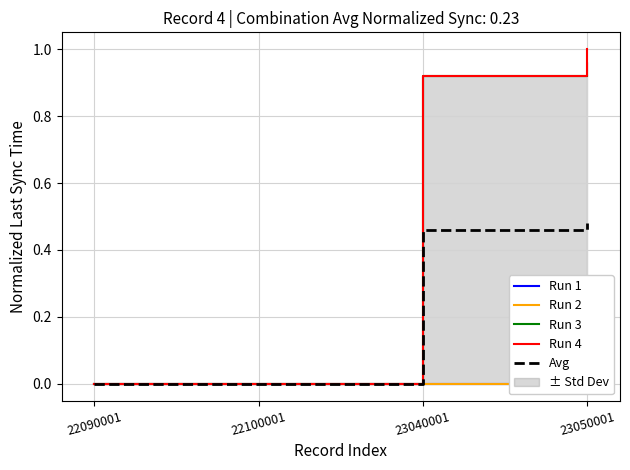

How many categories are shown in the chart?

4